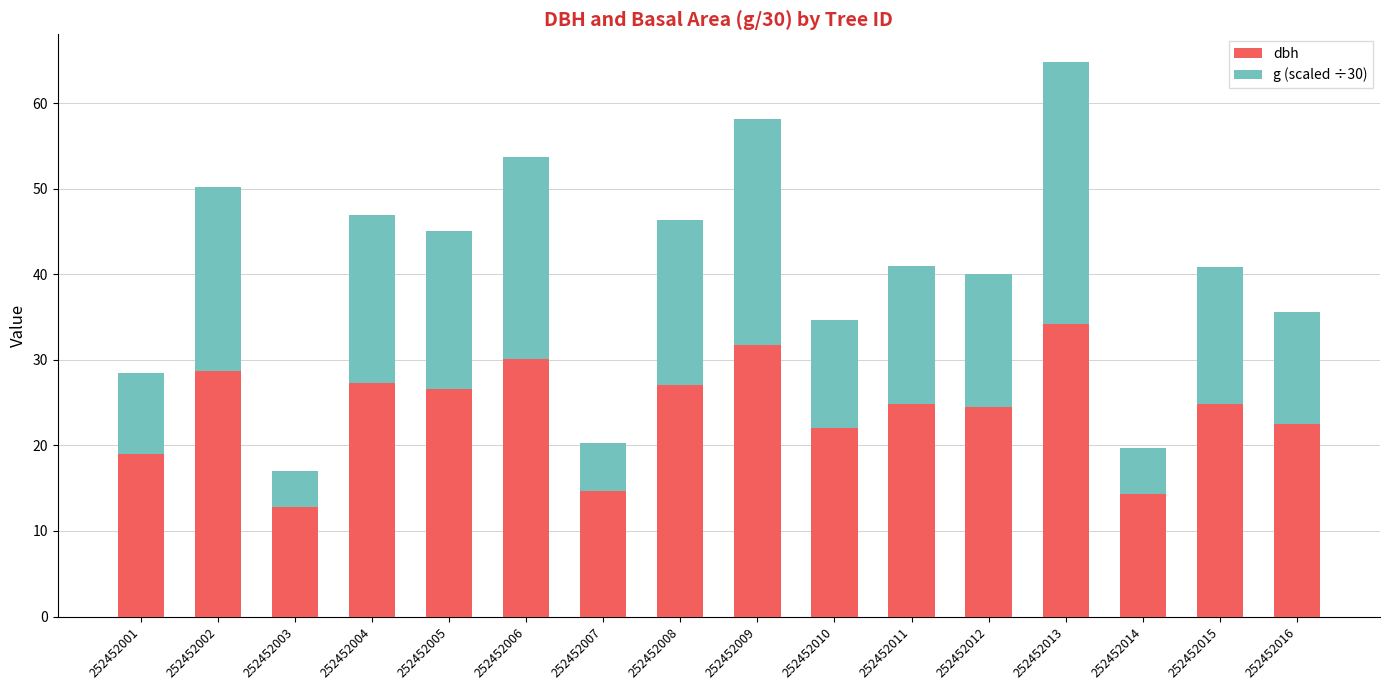

The value of dbh at 252452003 is 17.3. True or false?

False